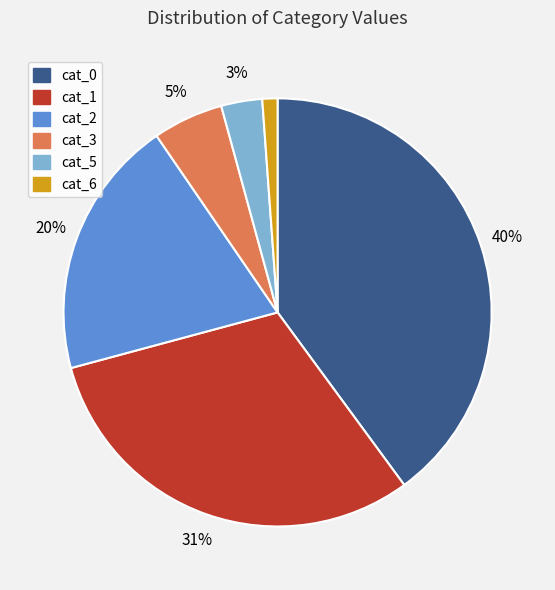

To the nearest percent, what is the combined percentage of cat_5 and cat_2?

23%